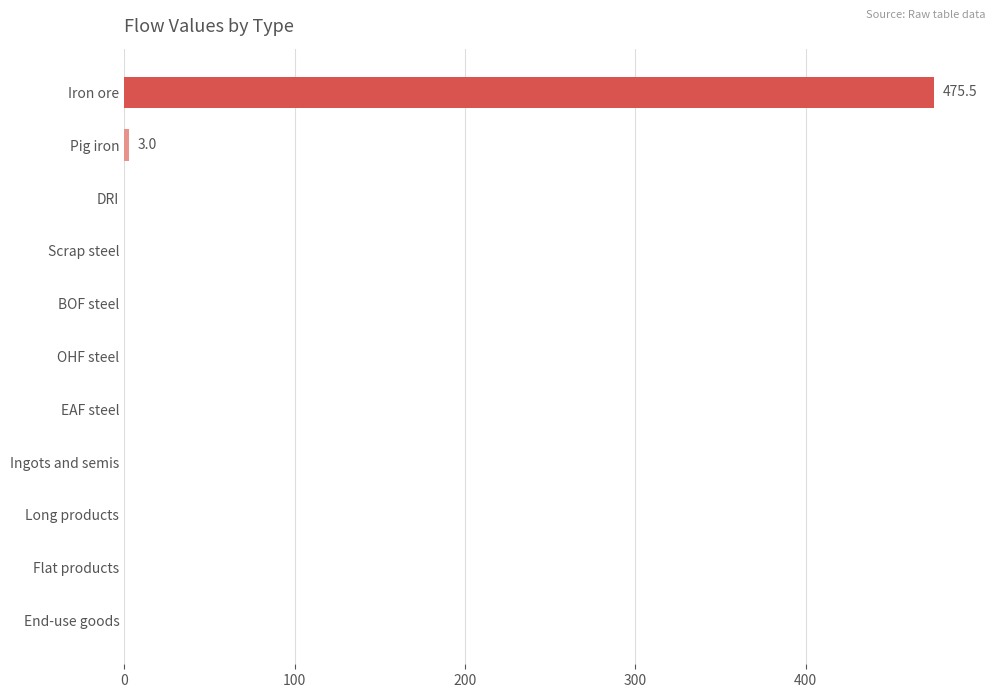

What is the sum of all values?

478.5